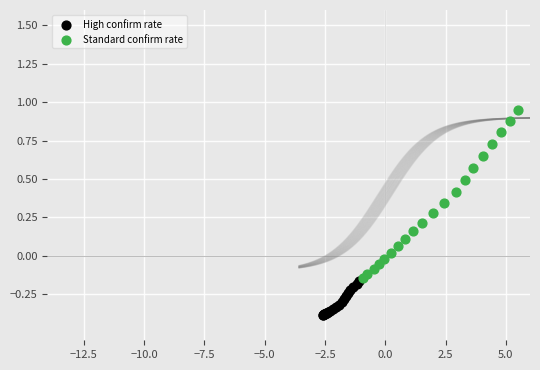

Which series contains the lowest Y value?

High confirm rate